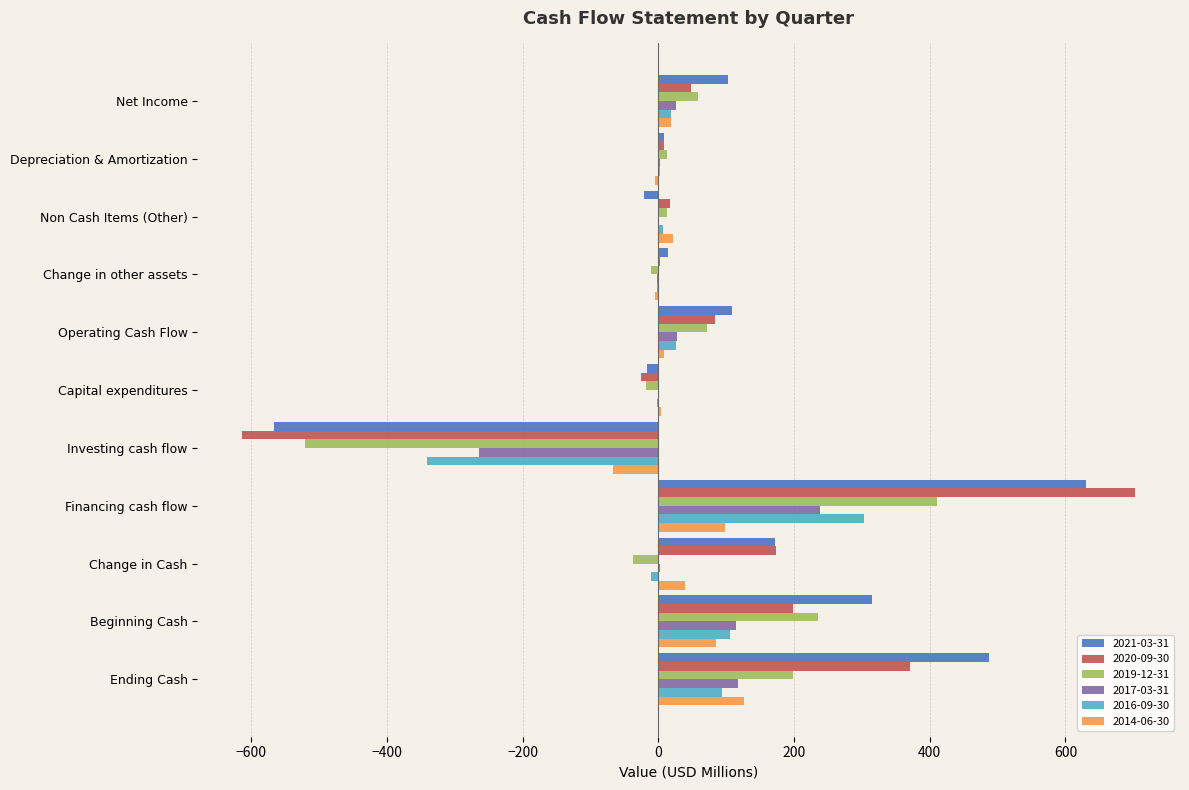

Which label corresponds to the largest value in the chart?

Financing cash flow